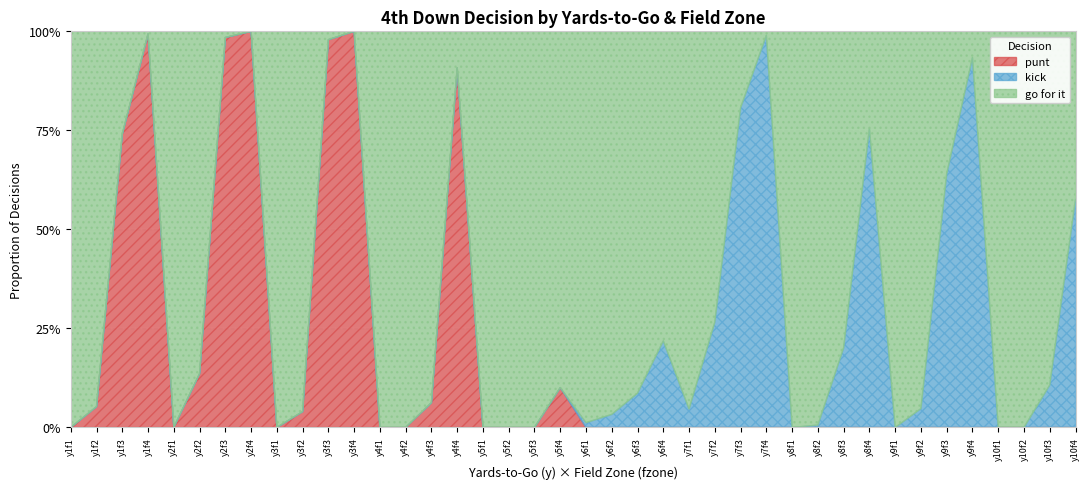

What is the difference between the maximum and minimum values in the kick series?

1.0